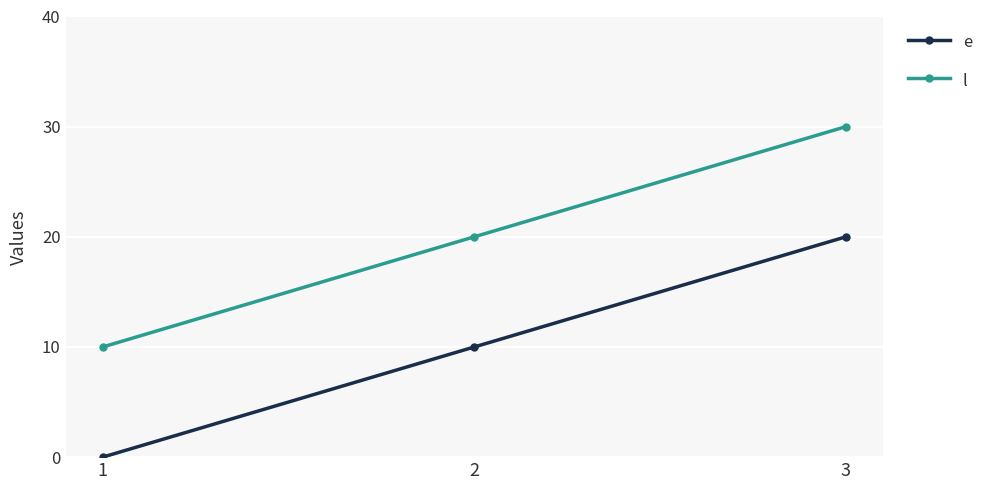

List the labels in order of e value, smallest first.

1, 2, 3